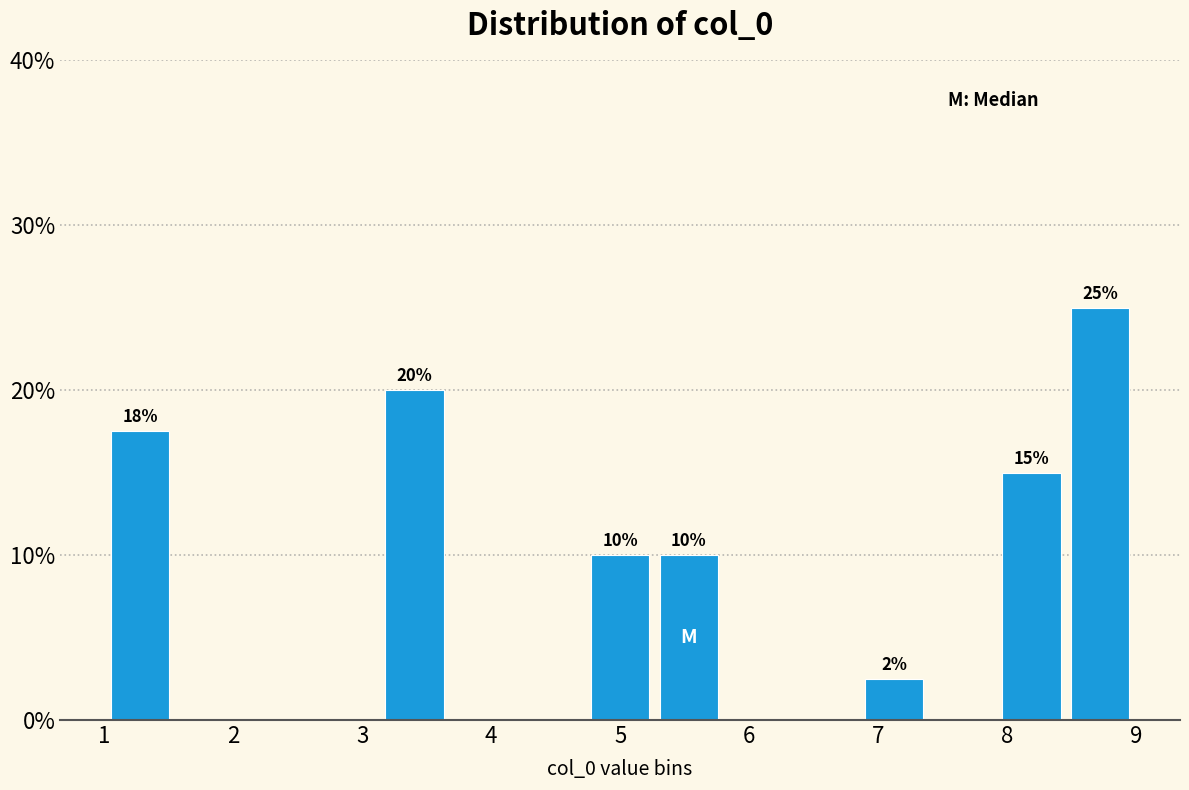

Over which range of the x-axis is the bar tallest?

8.5 to 9.0